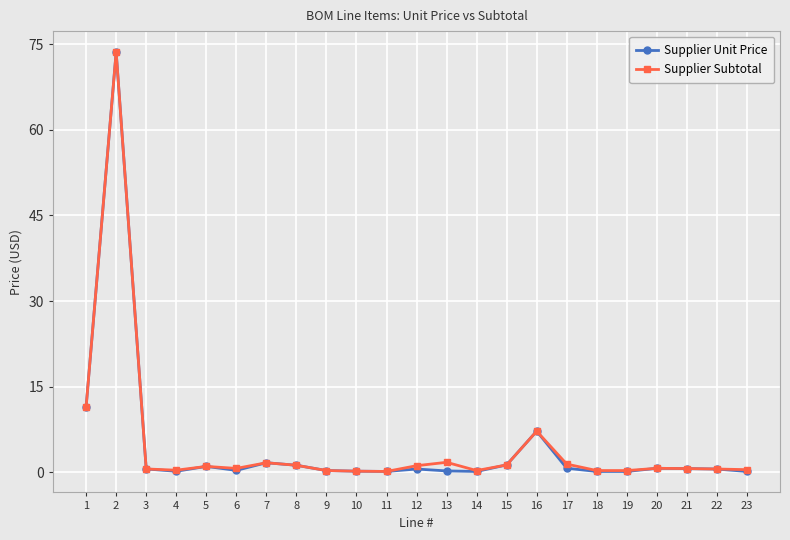

What is the value of the Supplier Unit Price point at the 2nd from the left?

73.6